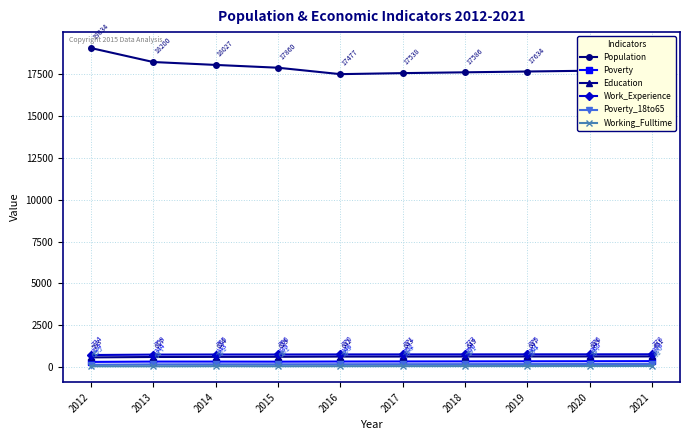

Is it true that Work_Experience equals 776 at 2020?

True